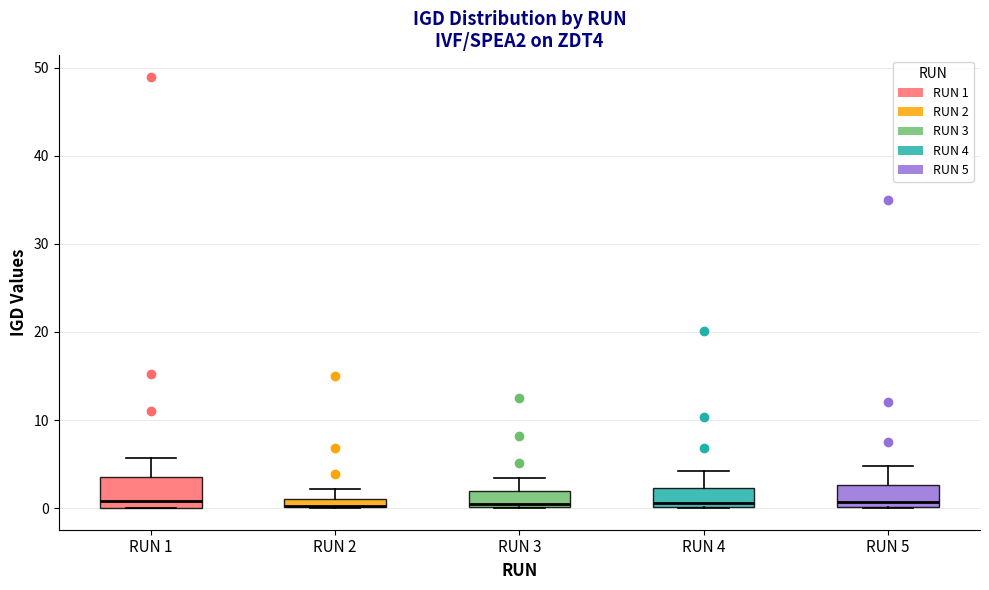

Where is the upper edge of the box for RUN 4 on the y-axis? The values are not printed on the chart, so give them approximately, as read against the axis.

2